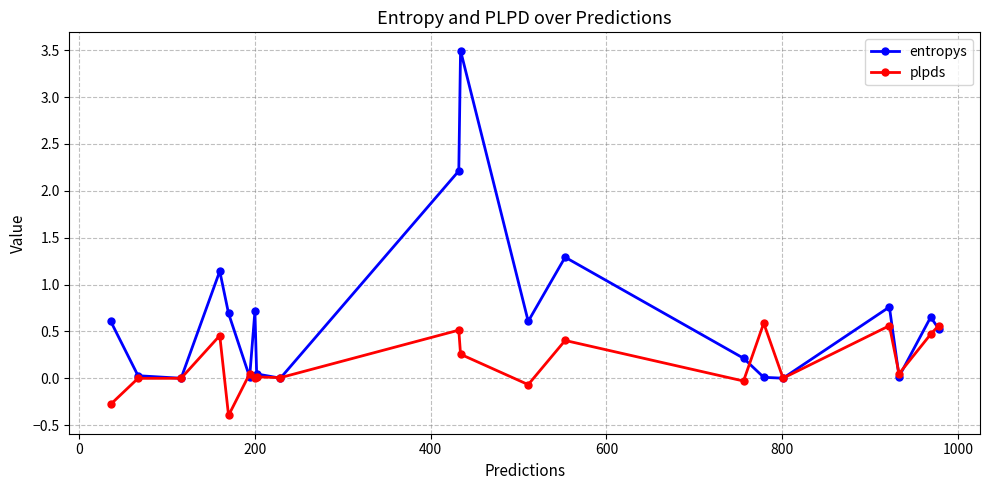

What is the sum of all entropys values?

13.0